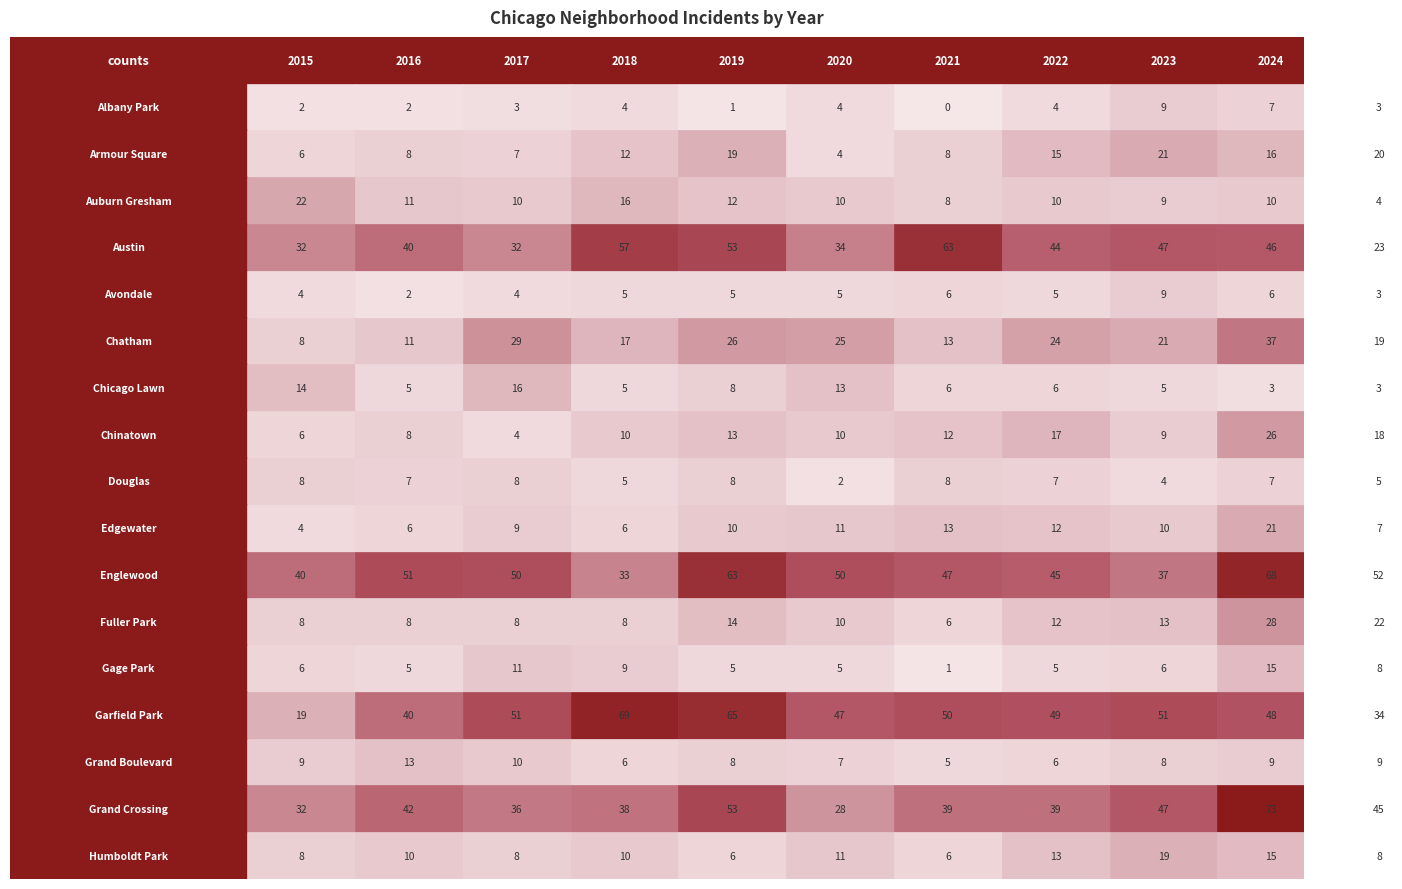

True or false: Humboldt Park has a value of 10 at 3.

True